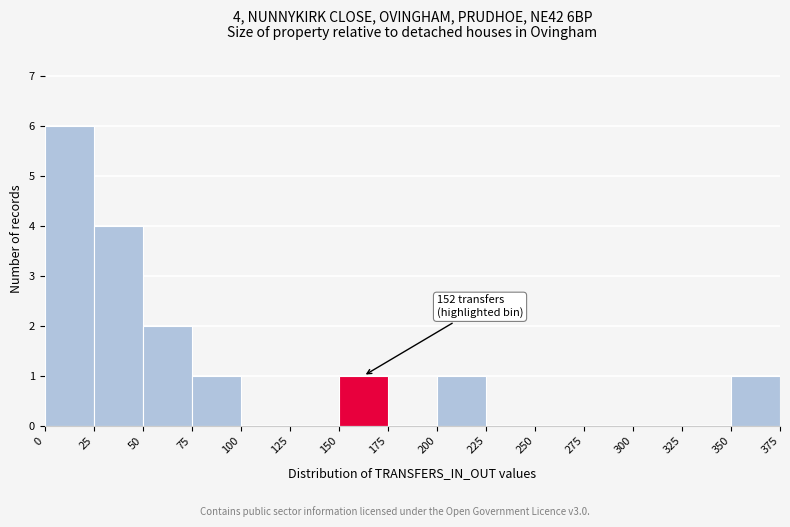

Over which range of the x-axis is the bar tallest?

0 to 25